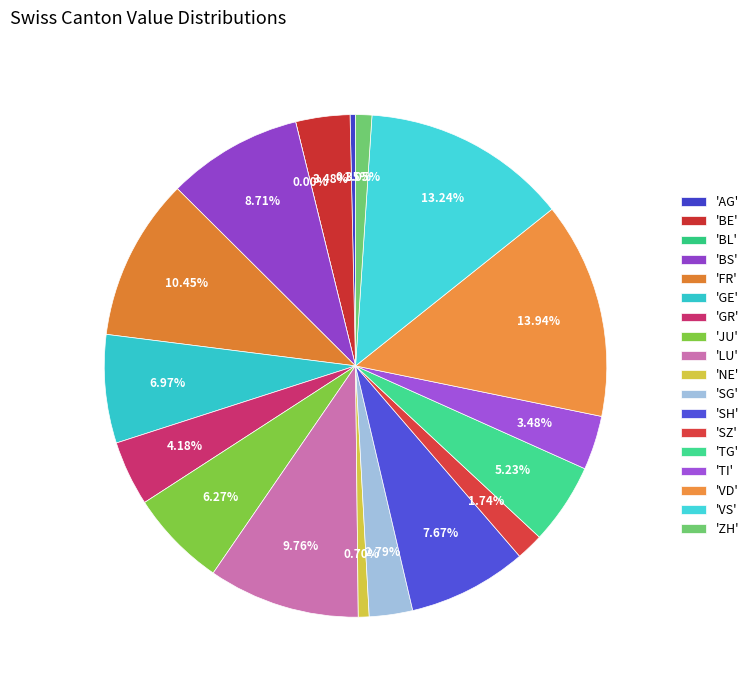

Does ZH represent more than half of the total?

No